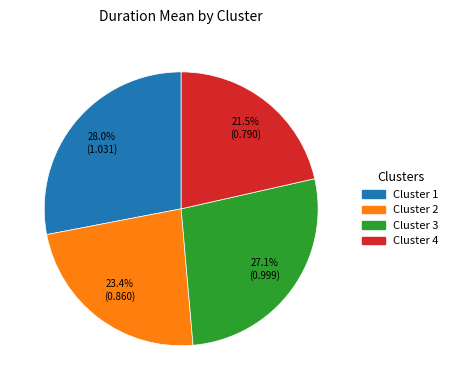

Does any single category account for the majority?

No